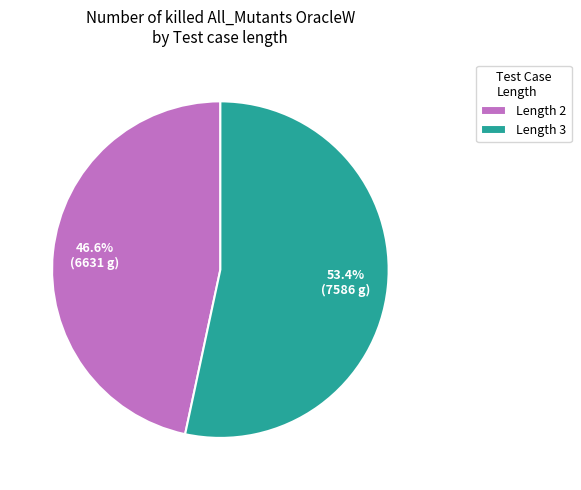

What is the majority slice?

Length 3